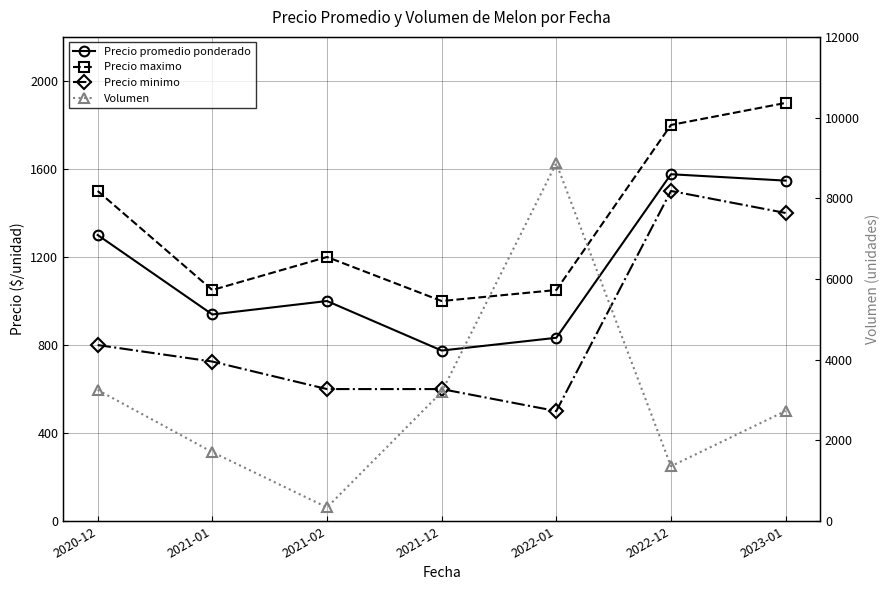

At which label does Precio minimo reach its minimum?

2022-01